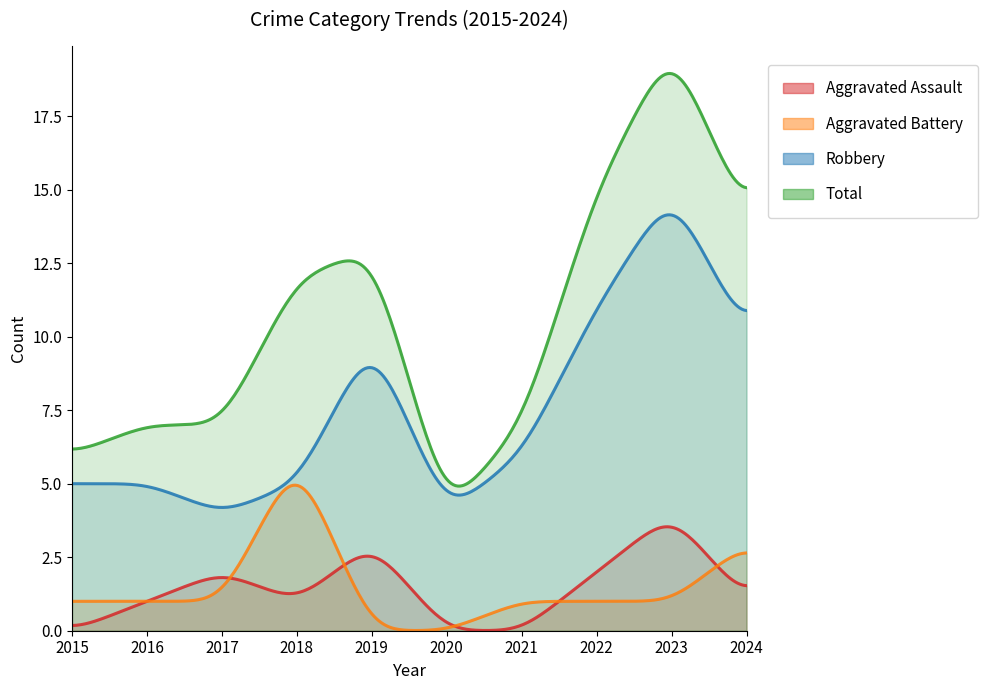

What is the sum of the Aggravated Assault values at 2023 and 2018?

5